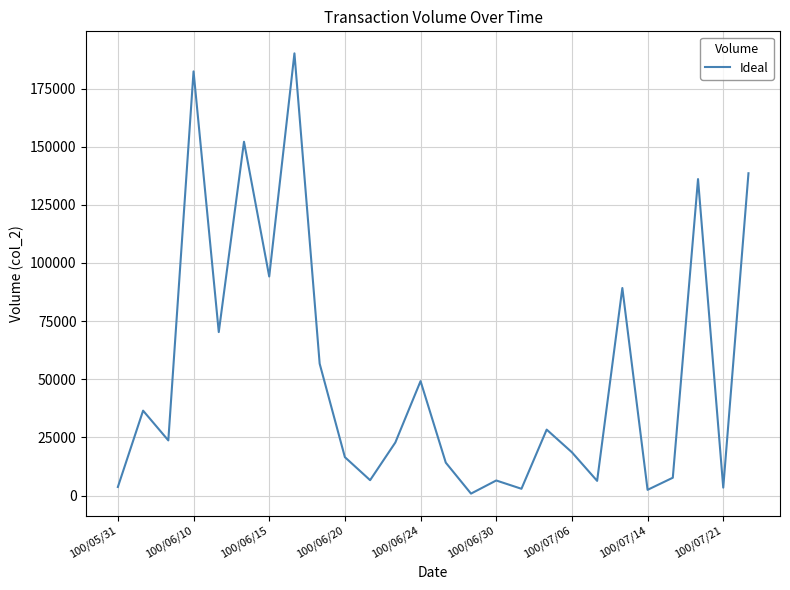

Reading left to right, extract all data points from this chart.

3680	36500	23700	182400	70290	152140	94200	190160	56700	16500	6600	22800	49200	14140	820	6470	2900	28340	18600	6300	89240	2450	7650	136090	3400	138600